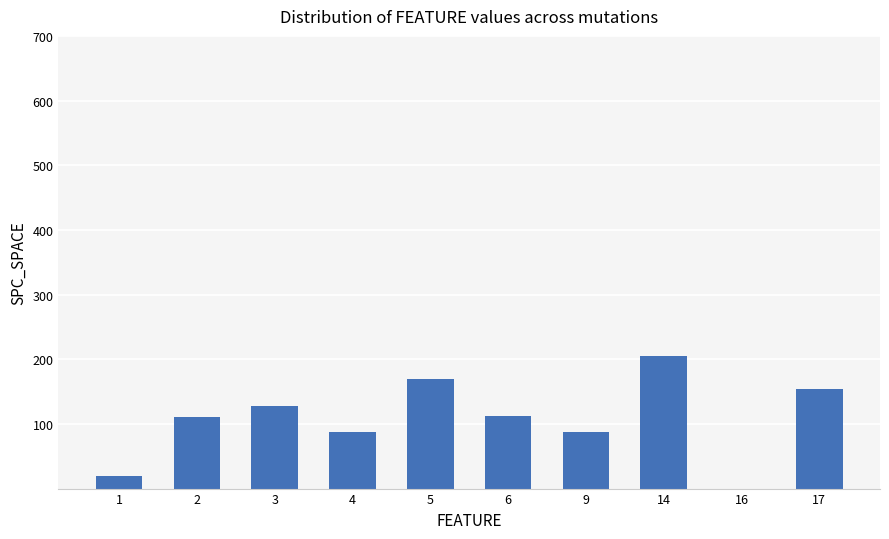

Which category has the highest value across all series?

14